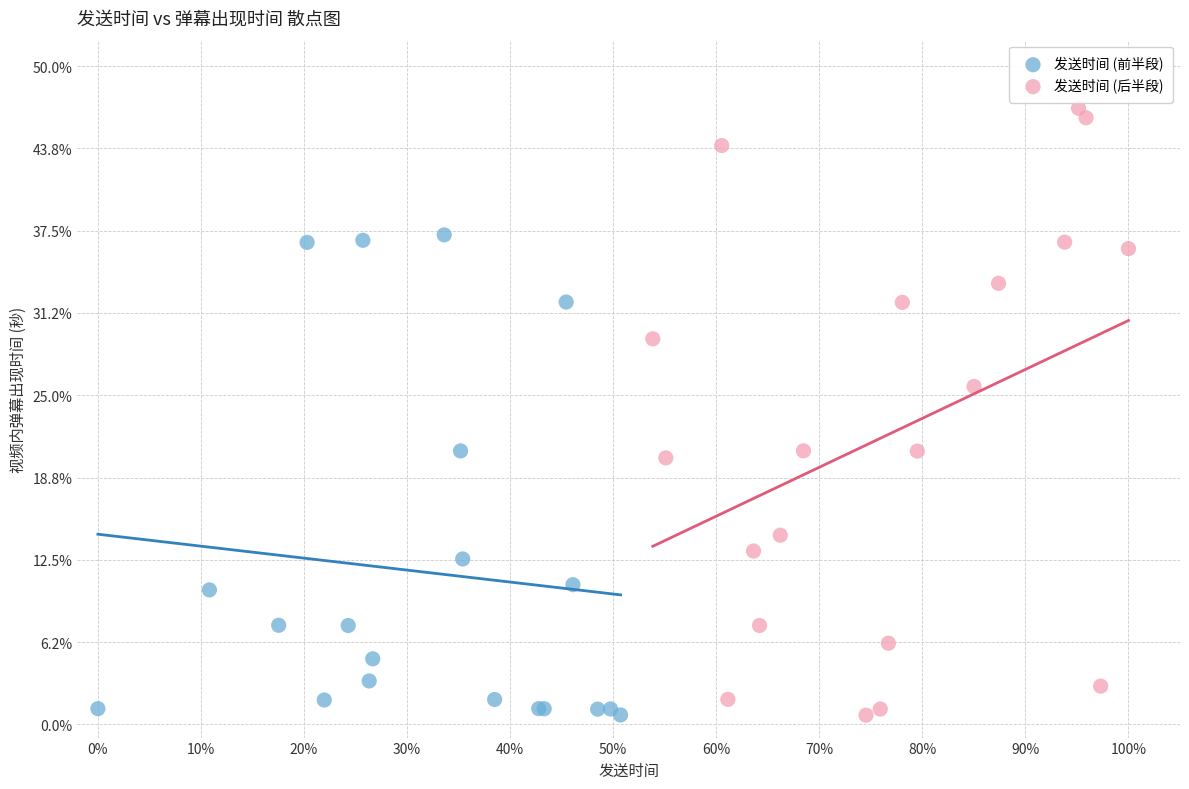

What are all the series names shown in the legend?

发送时间 (前半段), 发送时间 (后半段)